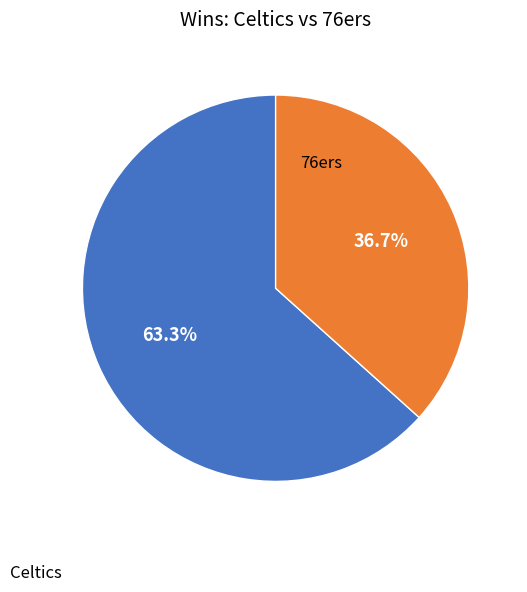

Is there any slice that represents more than half of the pie?

Yes